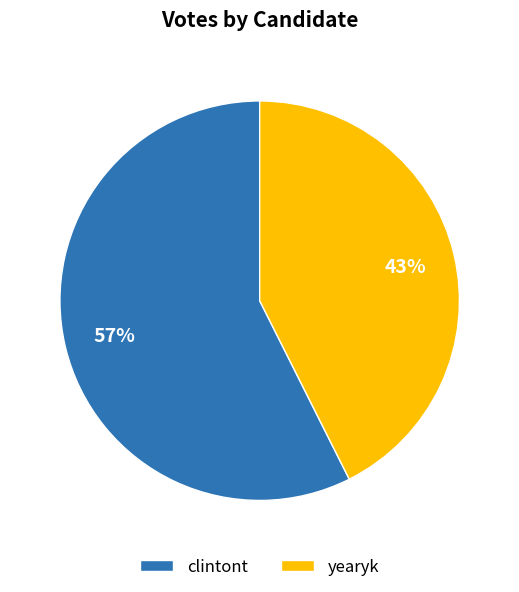

Is the sum of yearyk and clintont greater than half?

Yes